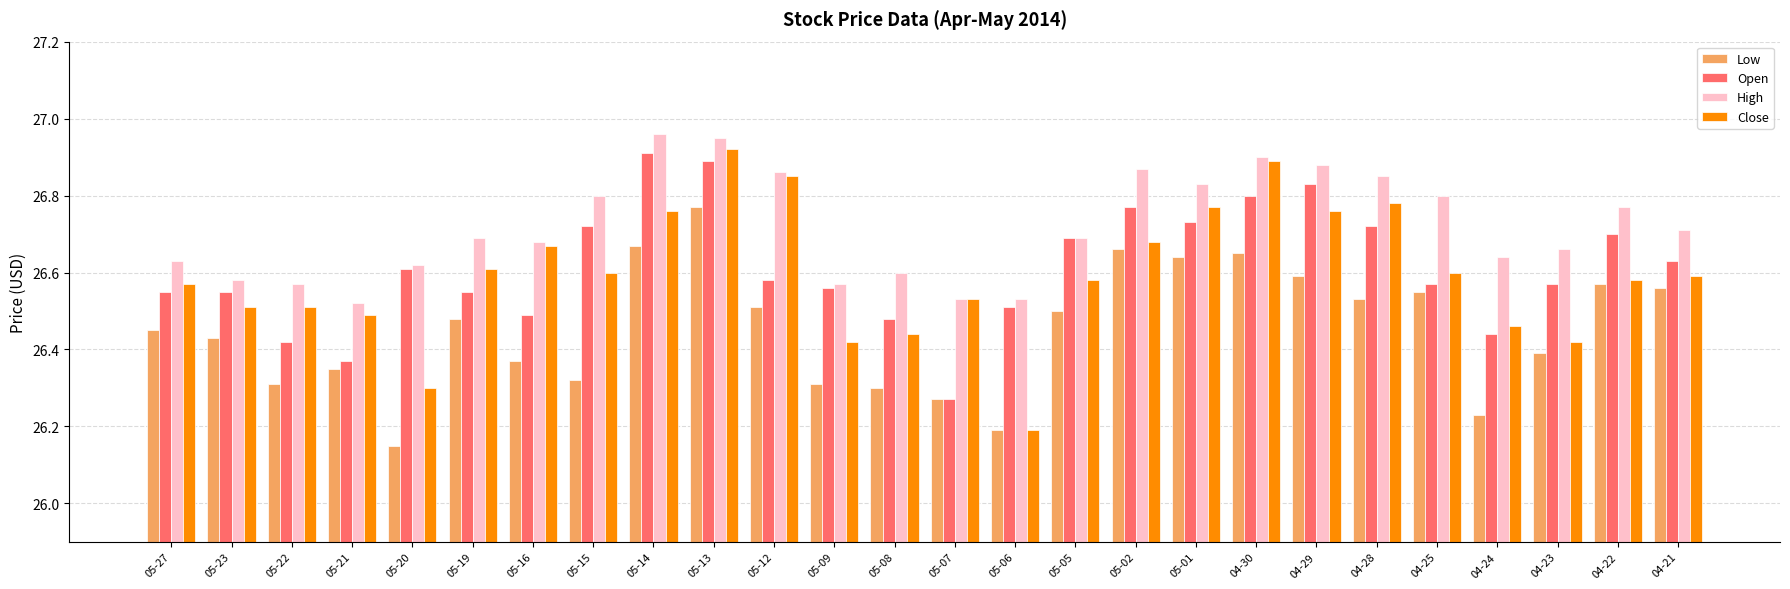

Which series has the largest range (max minus min)?

Close